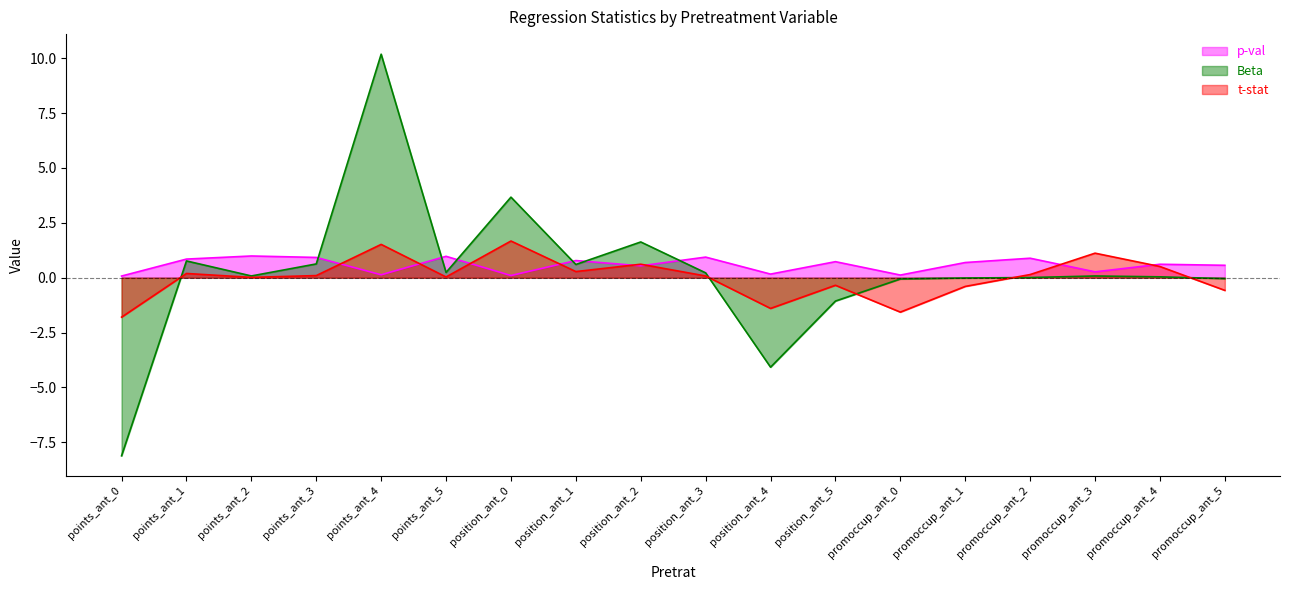

What value does the t-stat series have at position_ant_1?

0.3